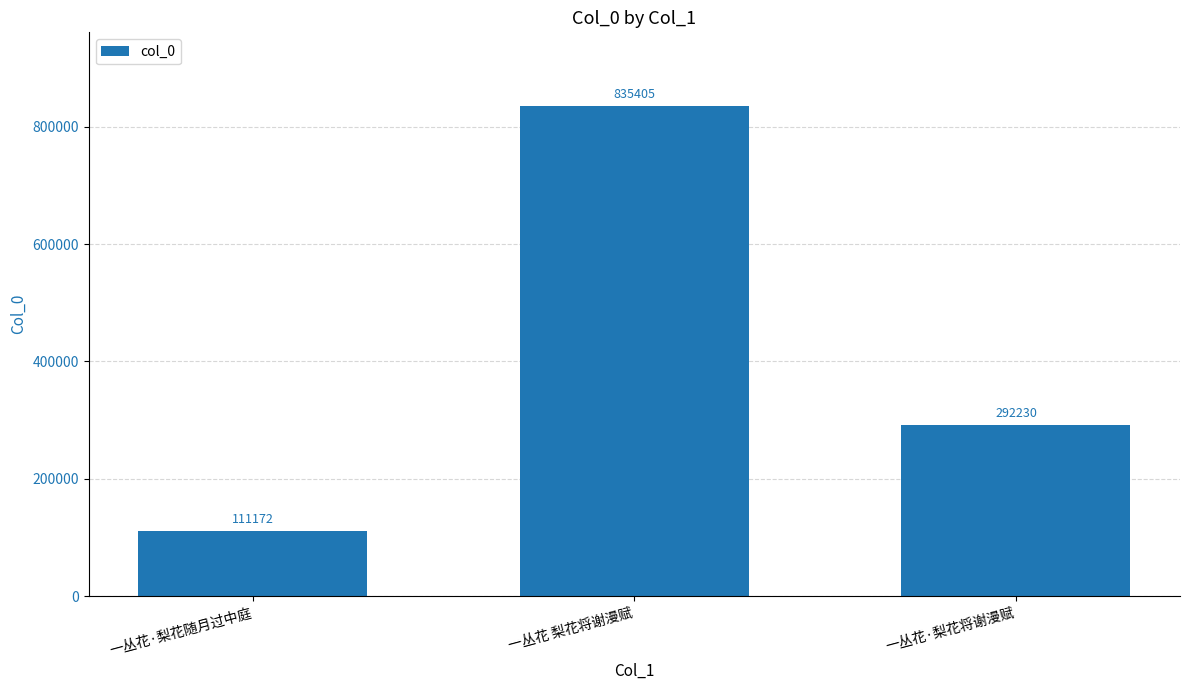

Reading left to right, extract all data points from this chart.

111172	835405	292230